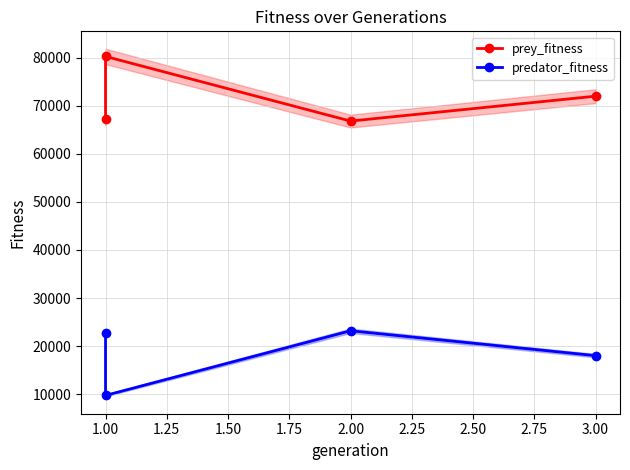

The value of prey_fitness at 1.00 is 22302. True or false?

False